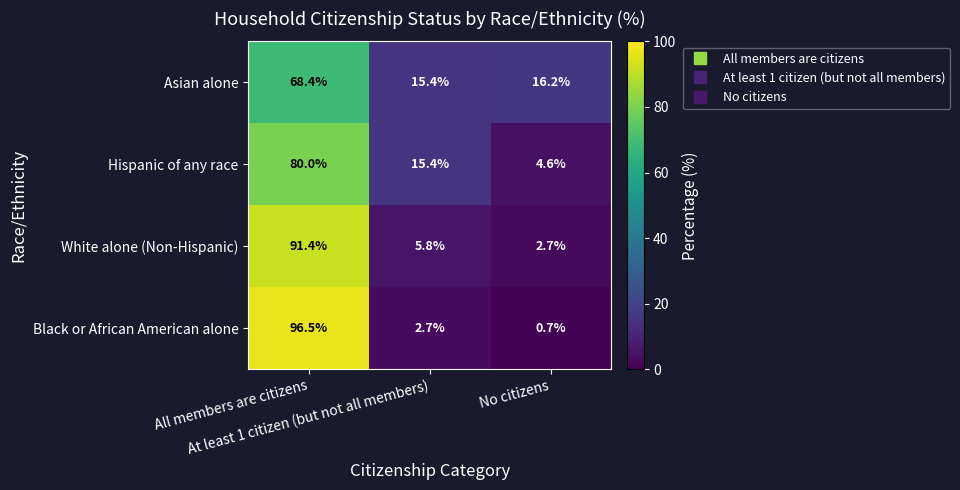

What is the minimum value for White alone (Non-Hispanic)?

2.7